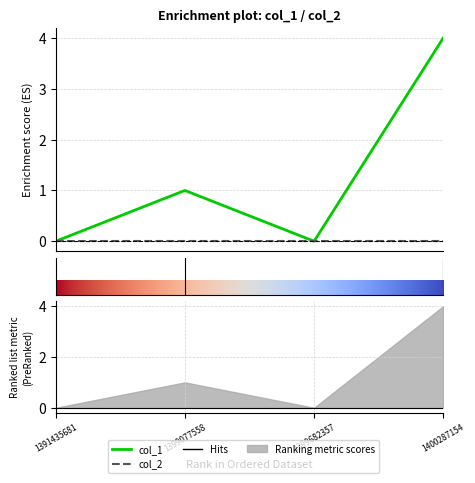

At which category does the chart reach its minimum across all series?

1391435681